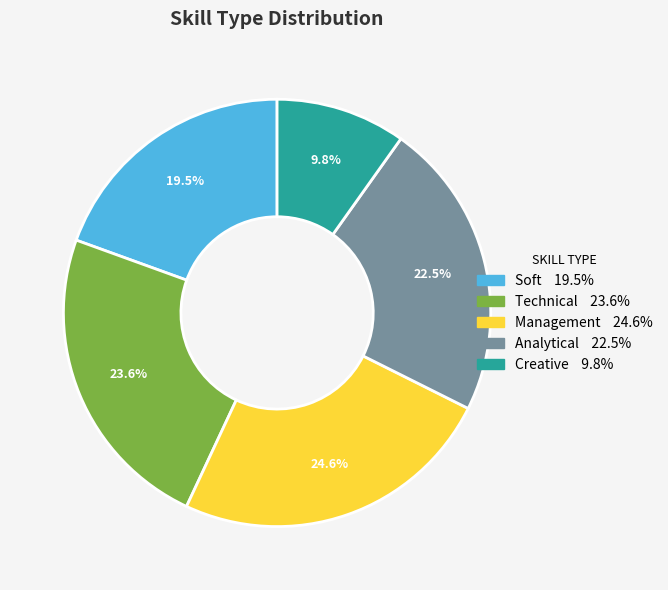

Rank the categories by value from lowest to highest.

Creative, Soft, Analytical, Technical, Management